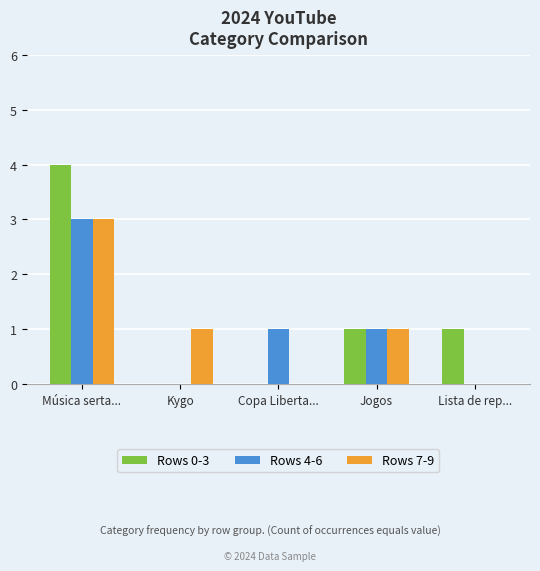

Is the value of Rows 7-9 at Copa Liberta... greater than the value of Rows 4-6 at Música serta...?

No